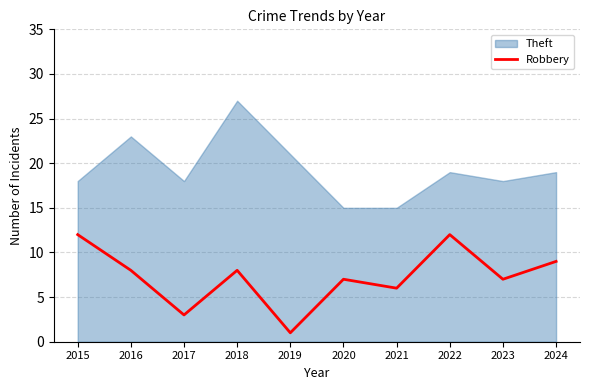

The Robbery series shows 8 at 2018. True or false?

True